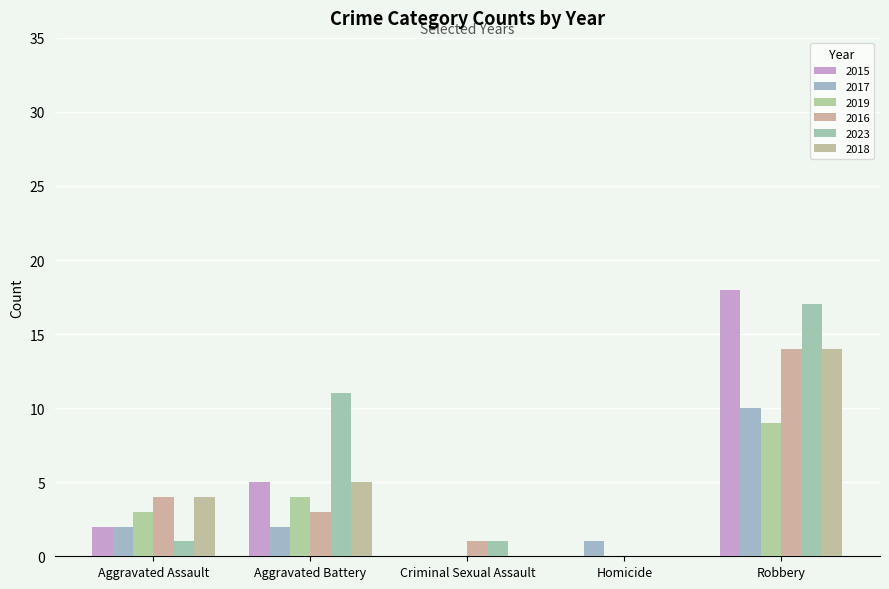

How many groups of bars are there?

5